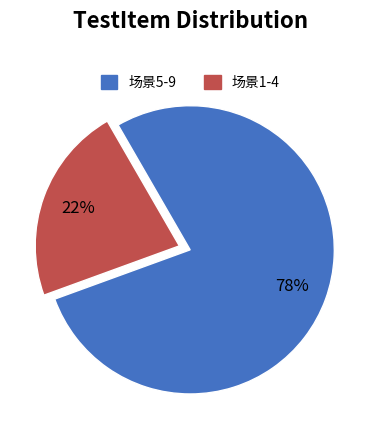

To the nearest percent, what percentage of the pie is 场景5-9?

78%